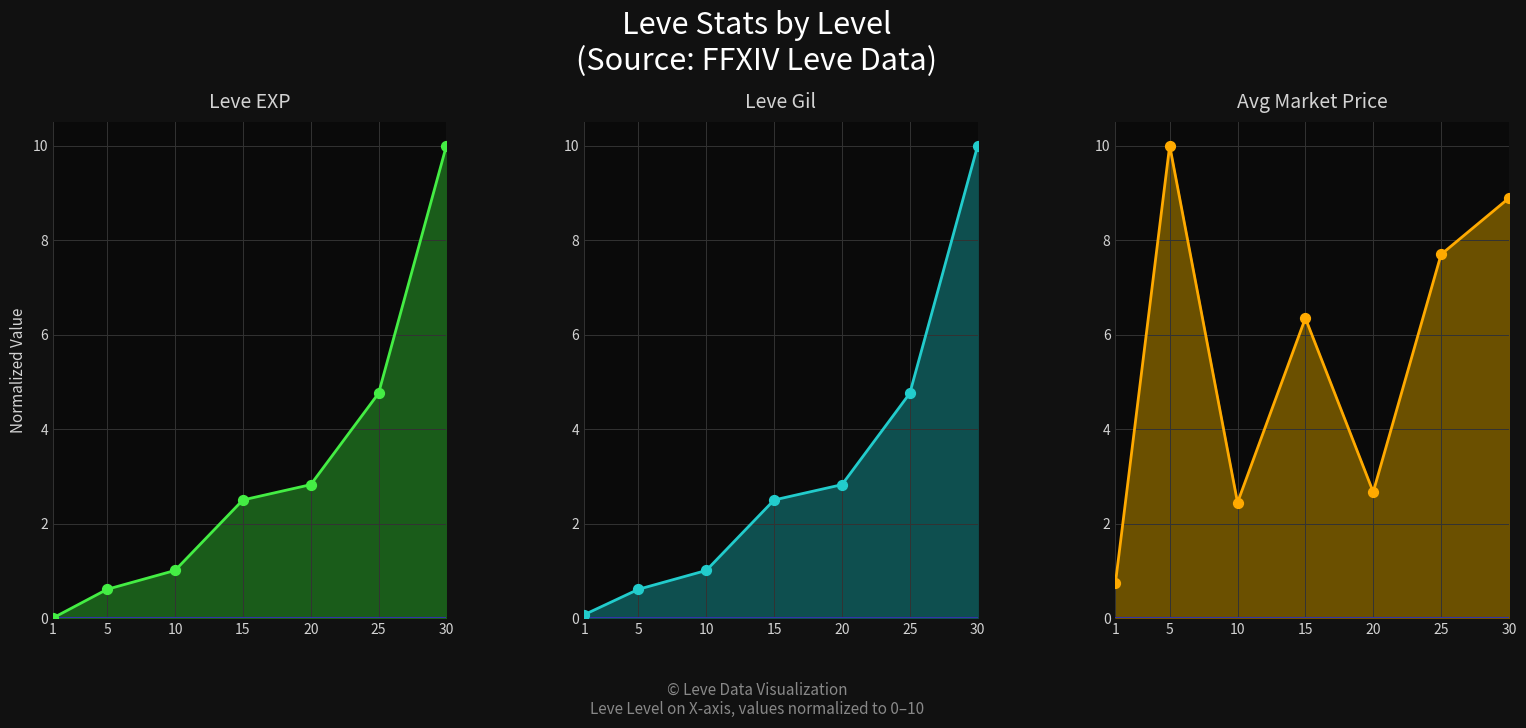

Is the value of Avg Market Price at 5 greater than the value of Leve EXP at 1?

Yes